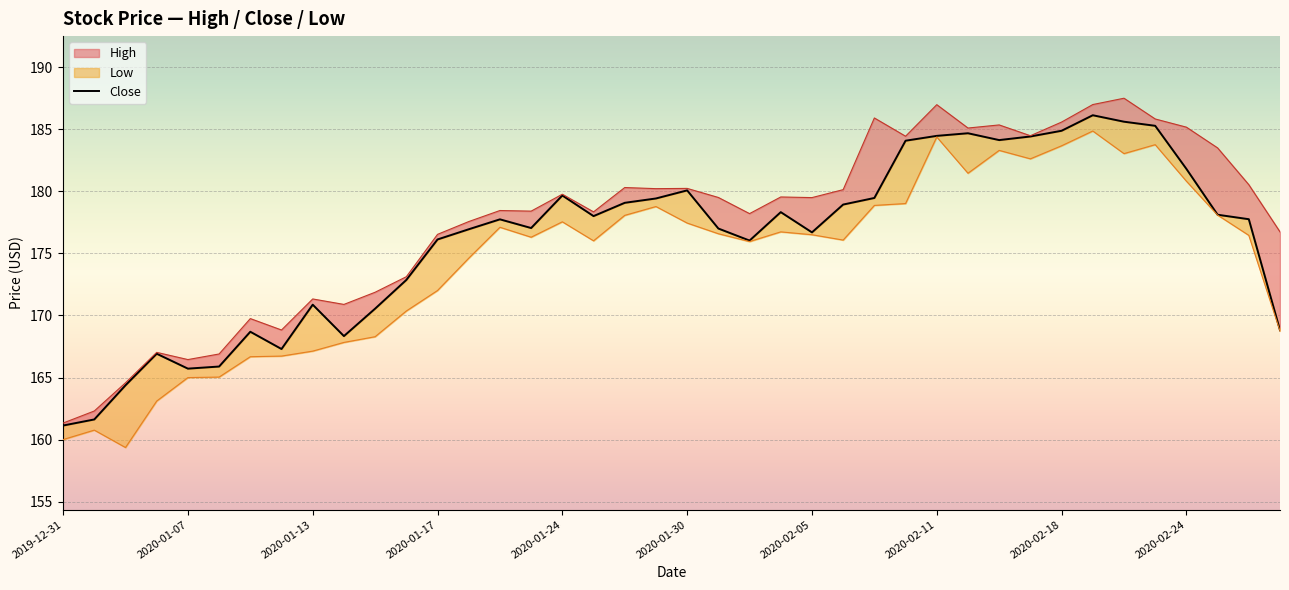

How many data points are less than 177?

17